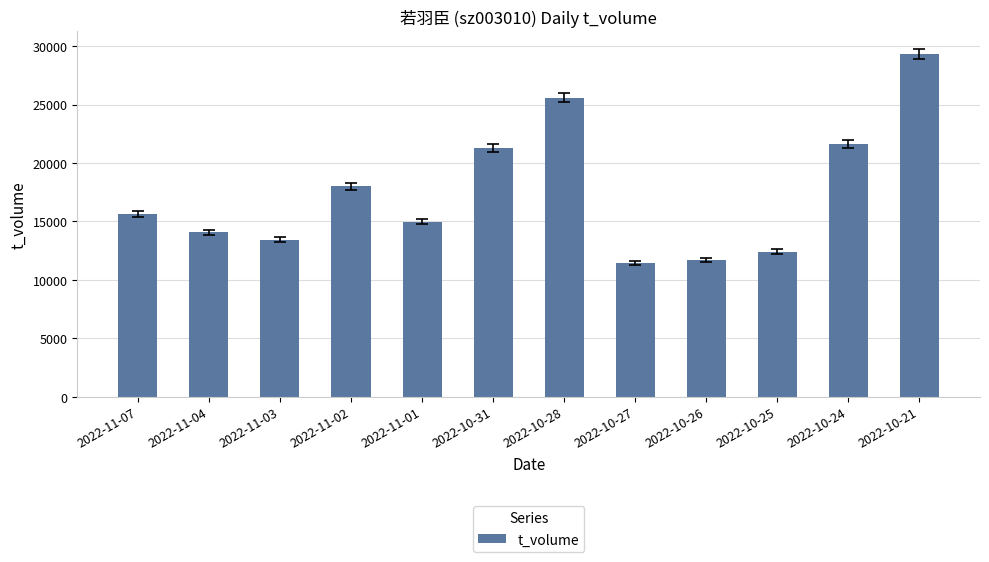

What is the ratio of the value at 2022-10-24 to the value at 2022-11-02?

1.2